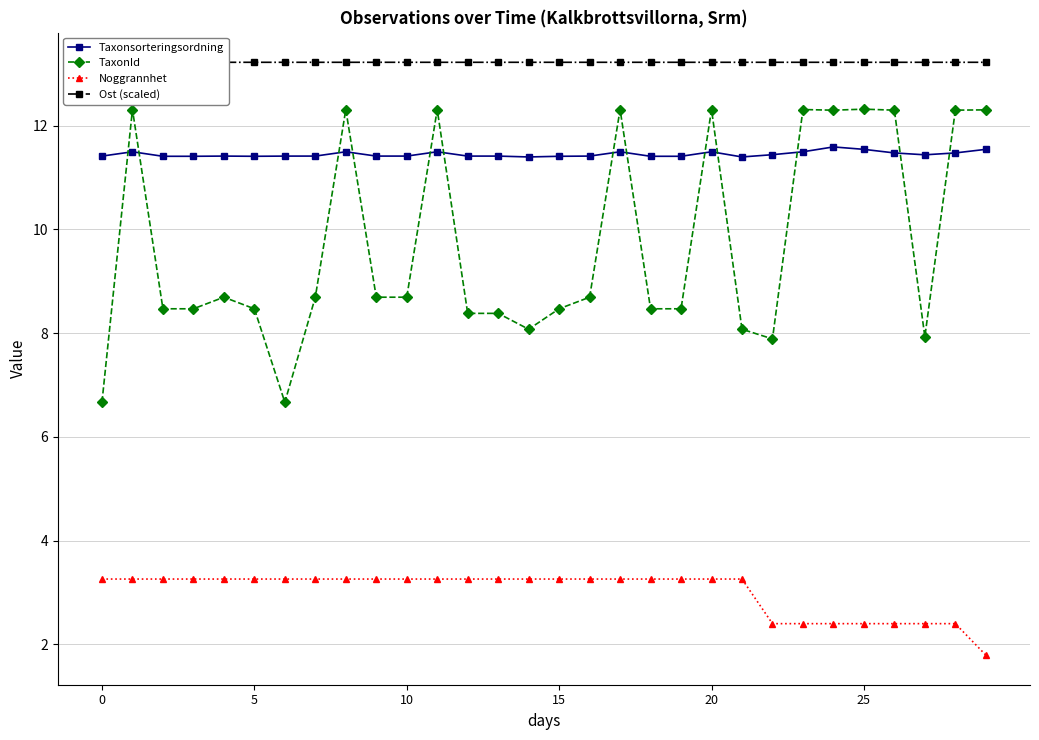

List the series in order of their overall mean, lowest first.

Noggrannhet, TaxonId, Taxonsorteringsordning, Ost (scaled)